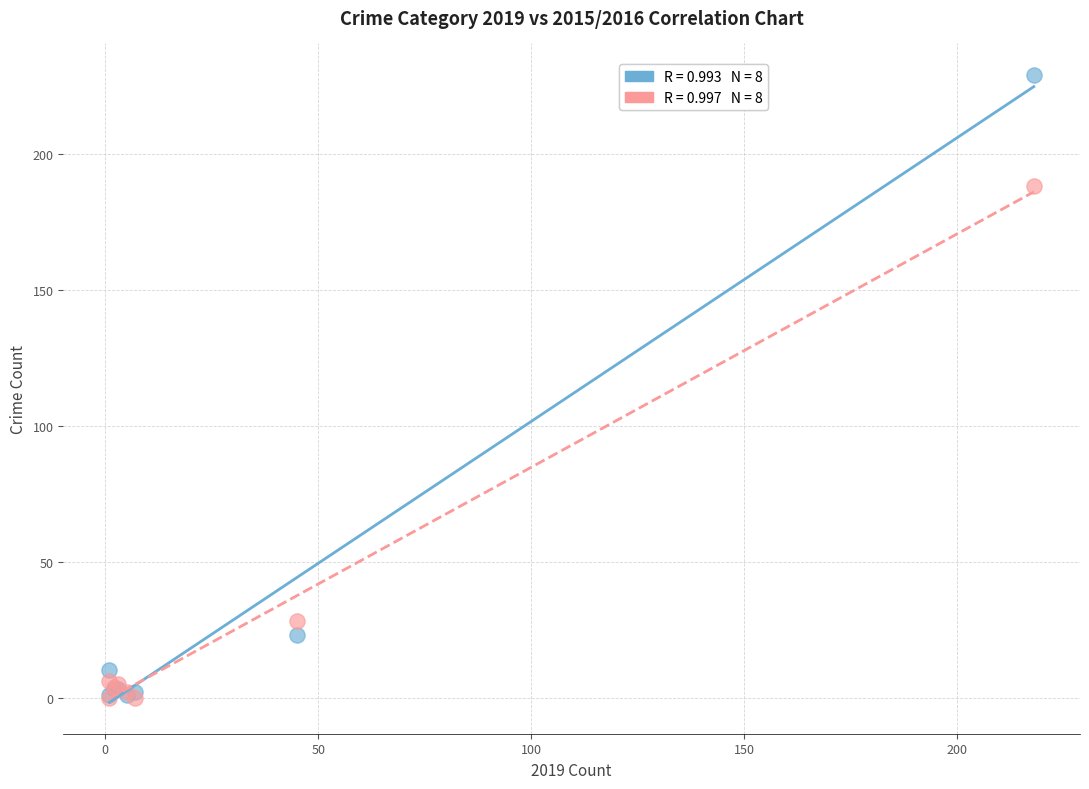

Across all series, what Y value is closest to 114?

188